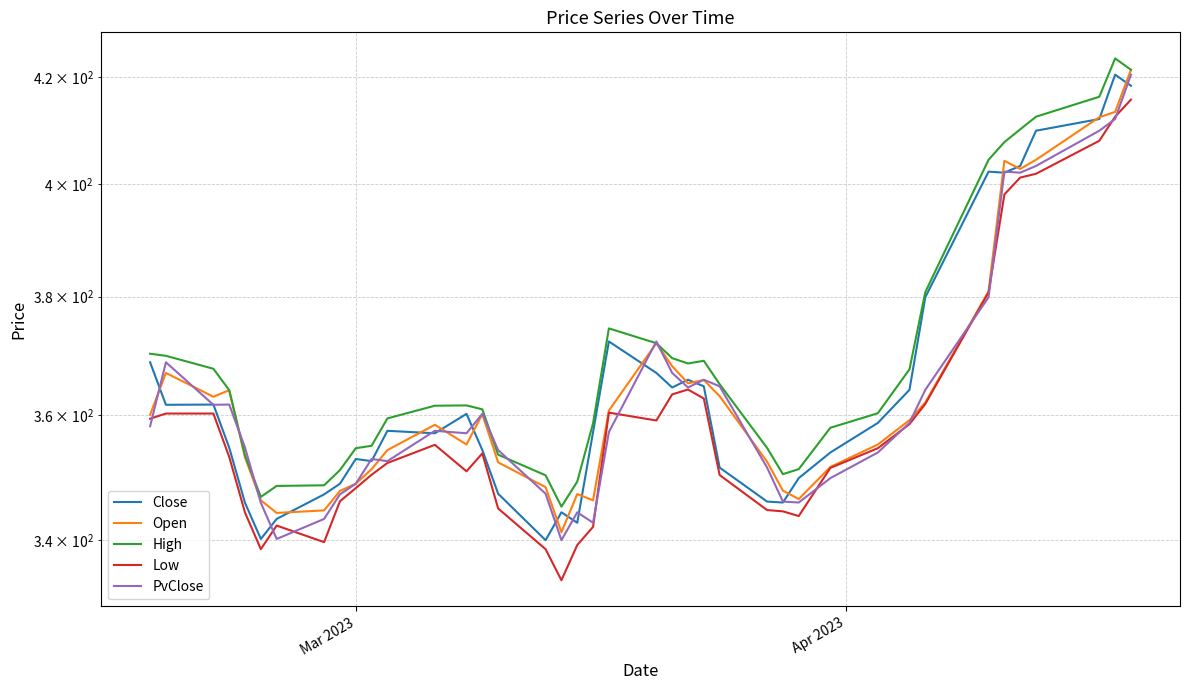

What is the value of the Low point at the 18th from the left?

333.9